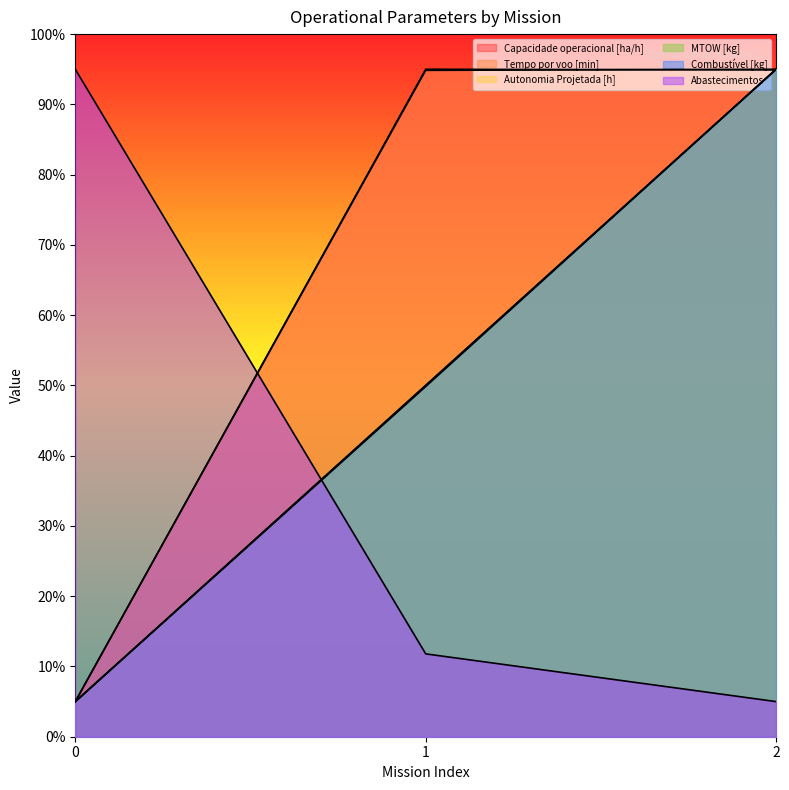

How many MTOW [kg] values are between 5 and 95?

3